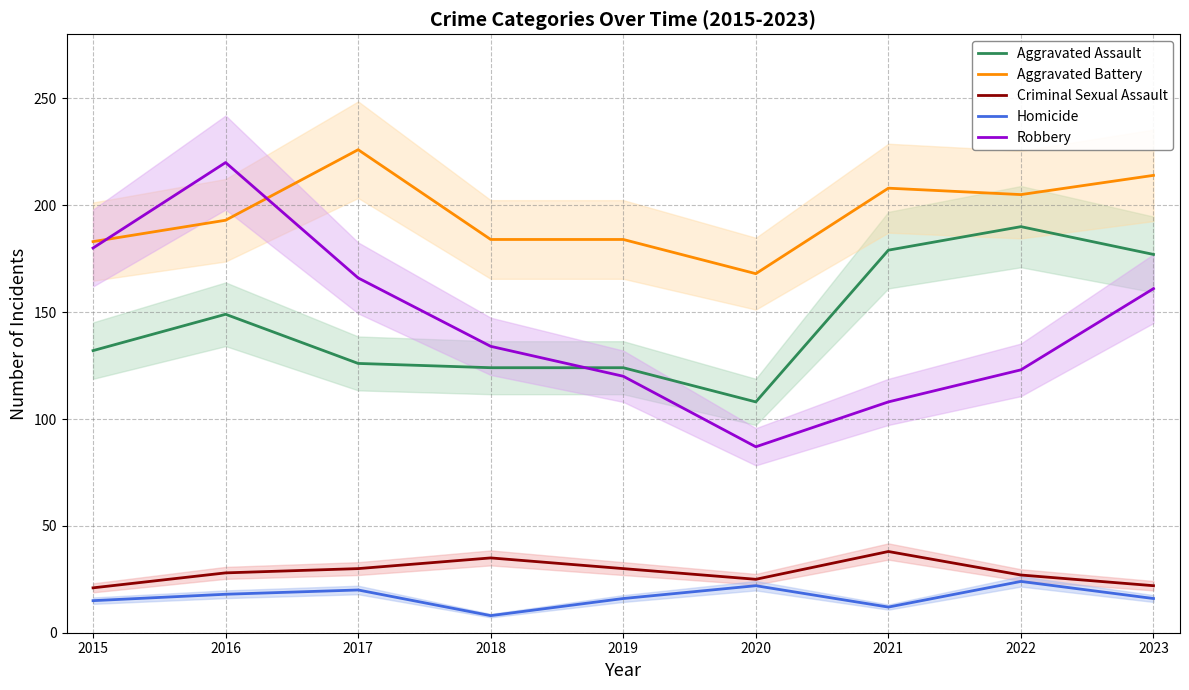

Where does the Aggravated Battery series first go above 193?

2017